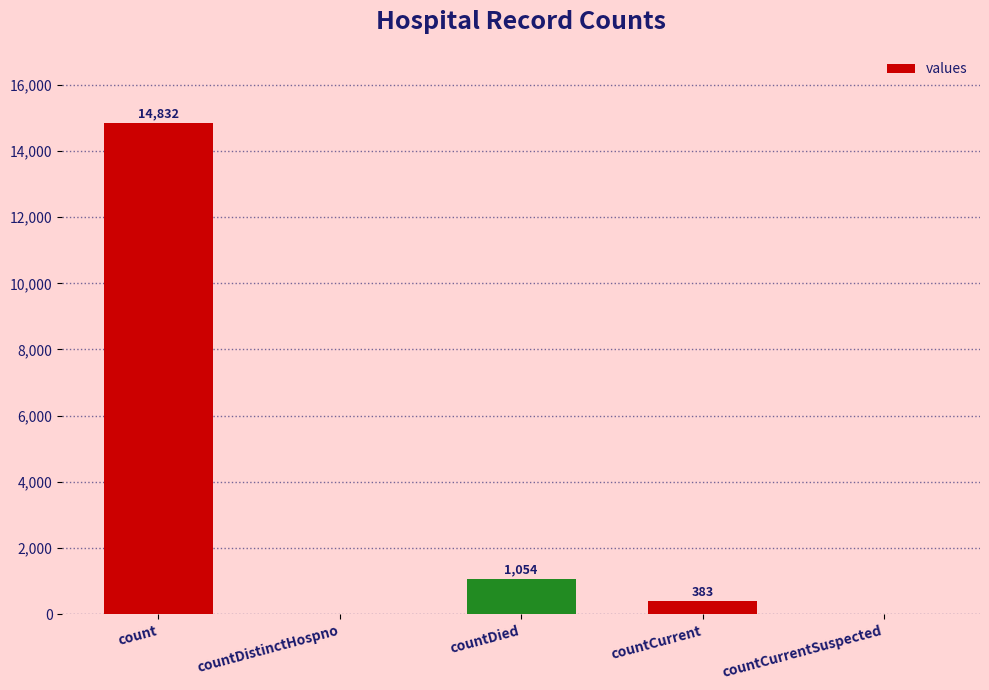

The chart shows a value of 5836 at count. True or false?

False